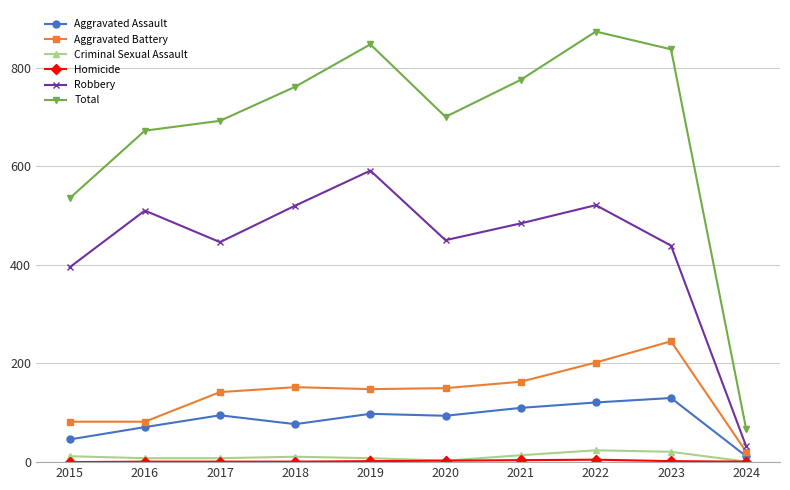

At which category is the sum across all series the highest?

2022